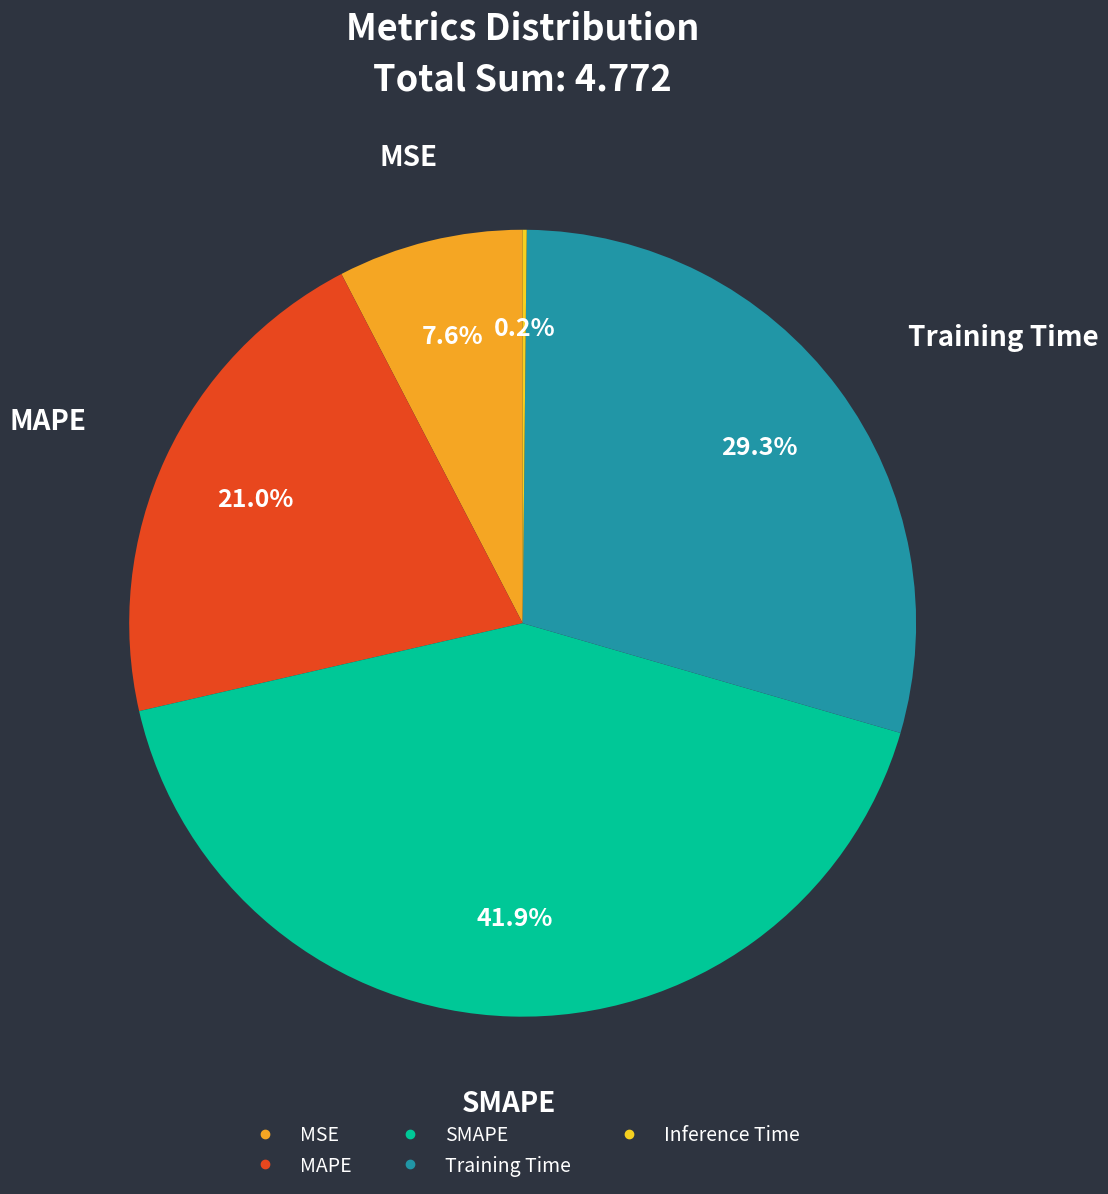

True or false: MAPE accounts for 21% of the total.

True